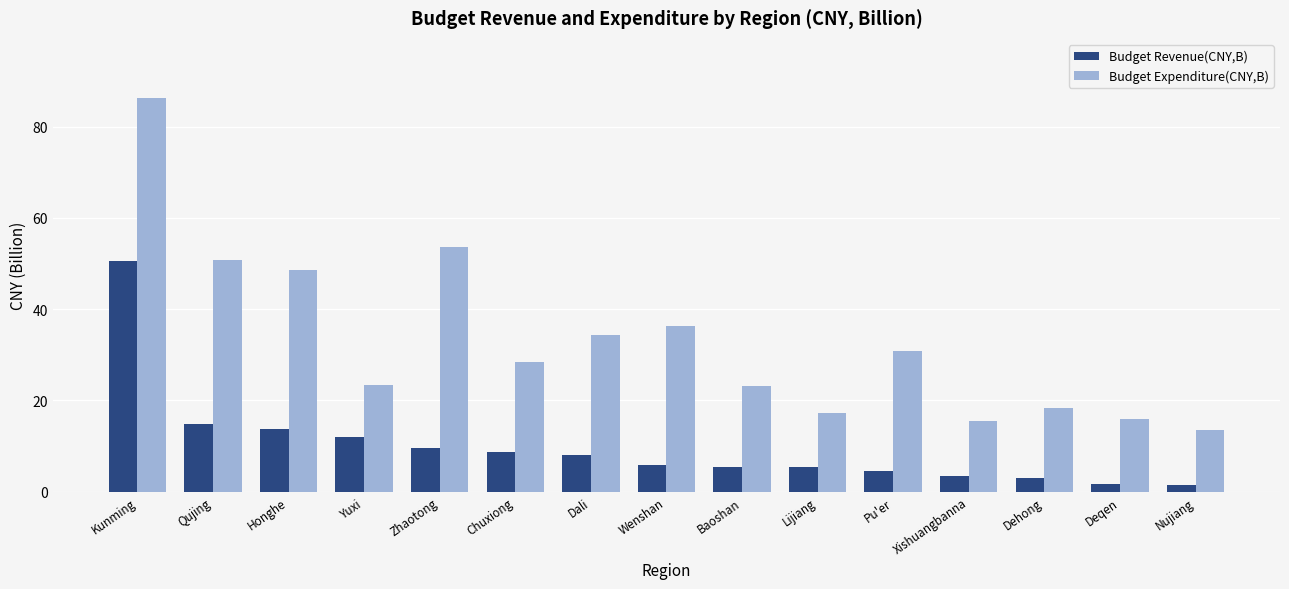

At which category is the sum across all series the highest?

Kunming